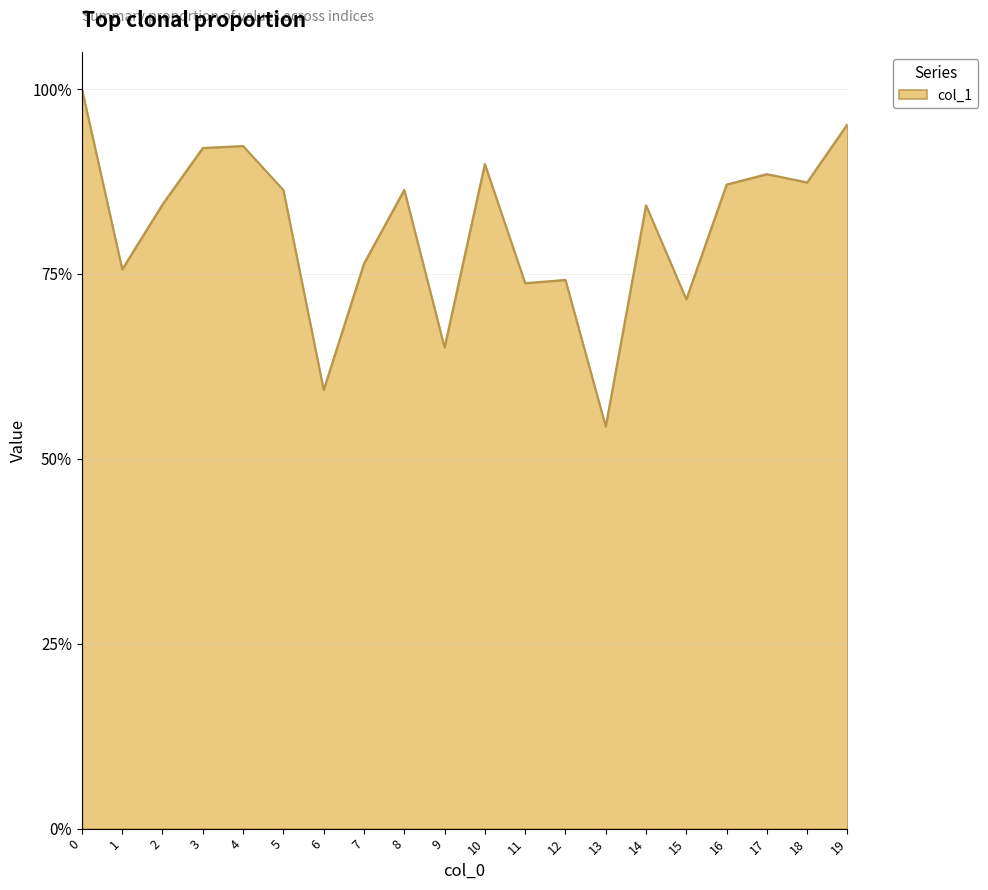

Does the chart display data point markers on the line(s)?

No